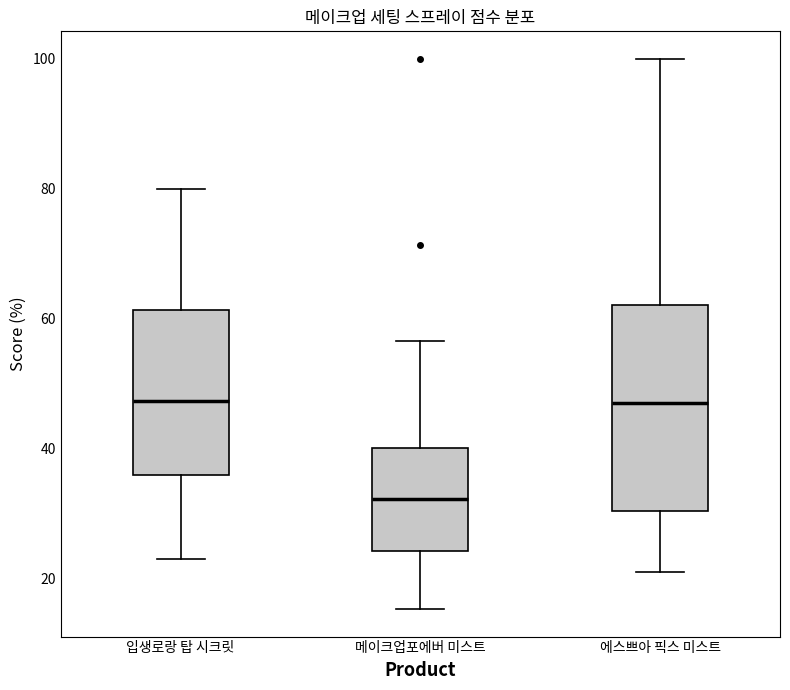

Which box has the lowest median line?

메이크업포에버 미스트